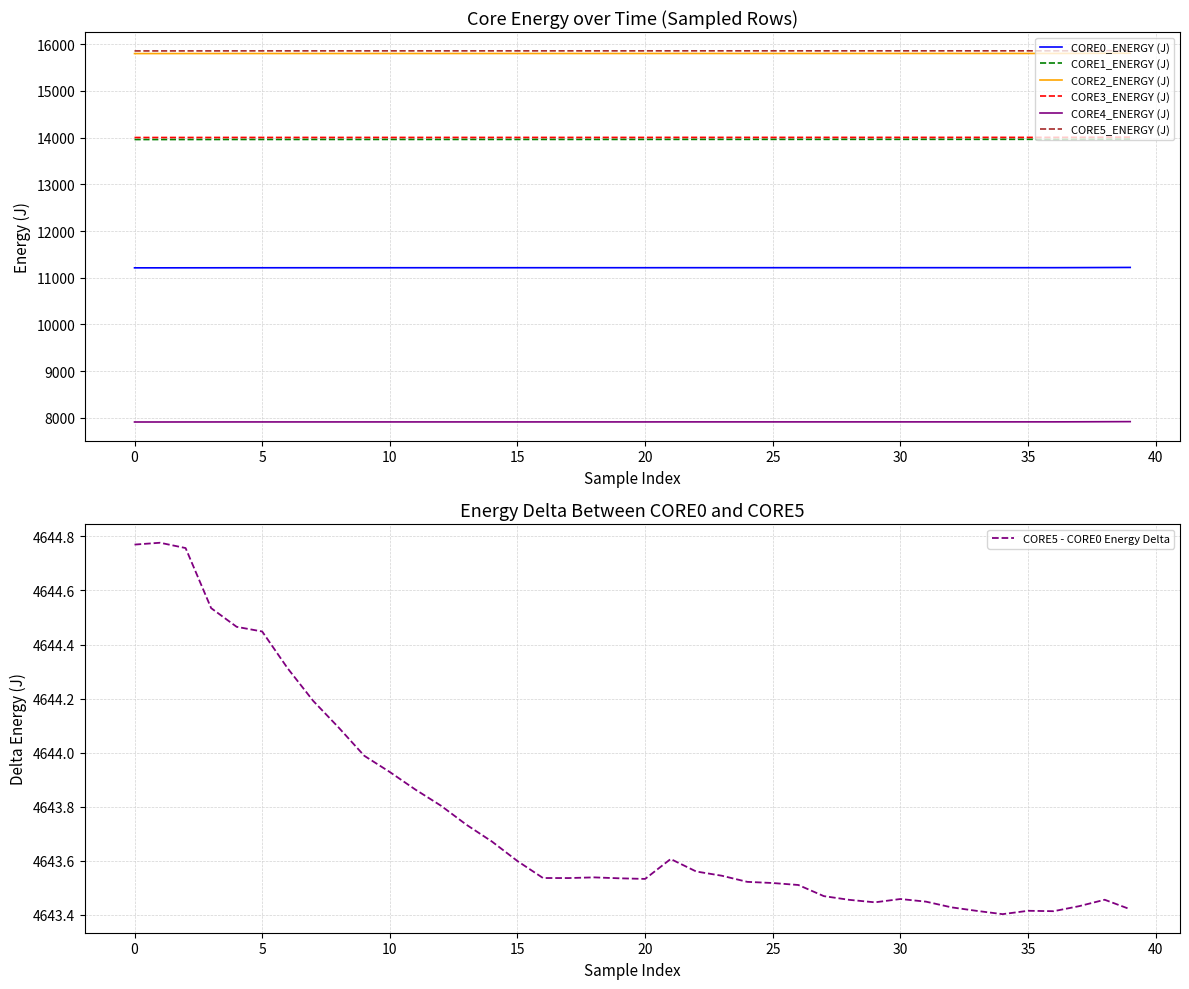

At which label does CORE4_ENERGY (J) first exceed 7913?

5